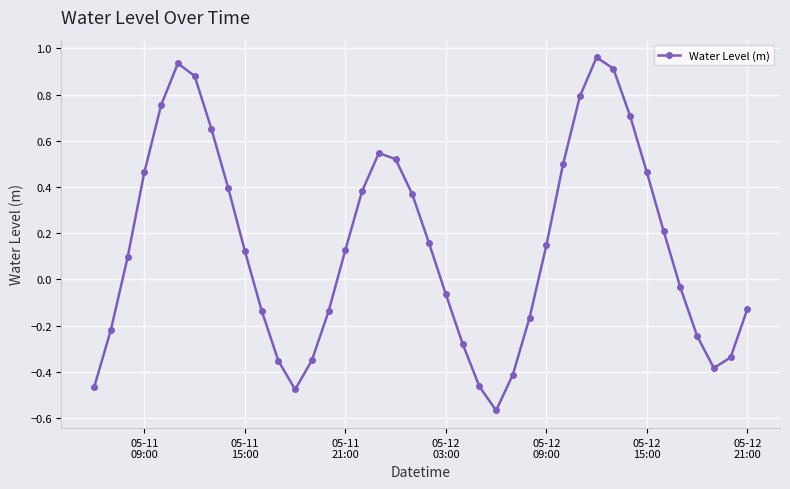

What is the sum of all values?

5.9